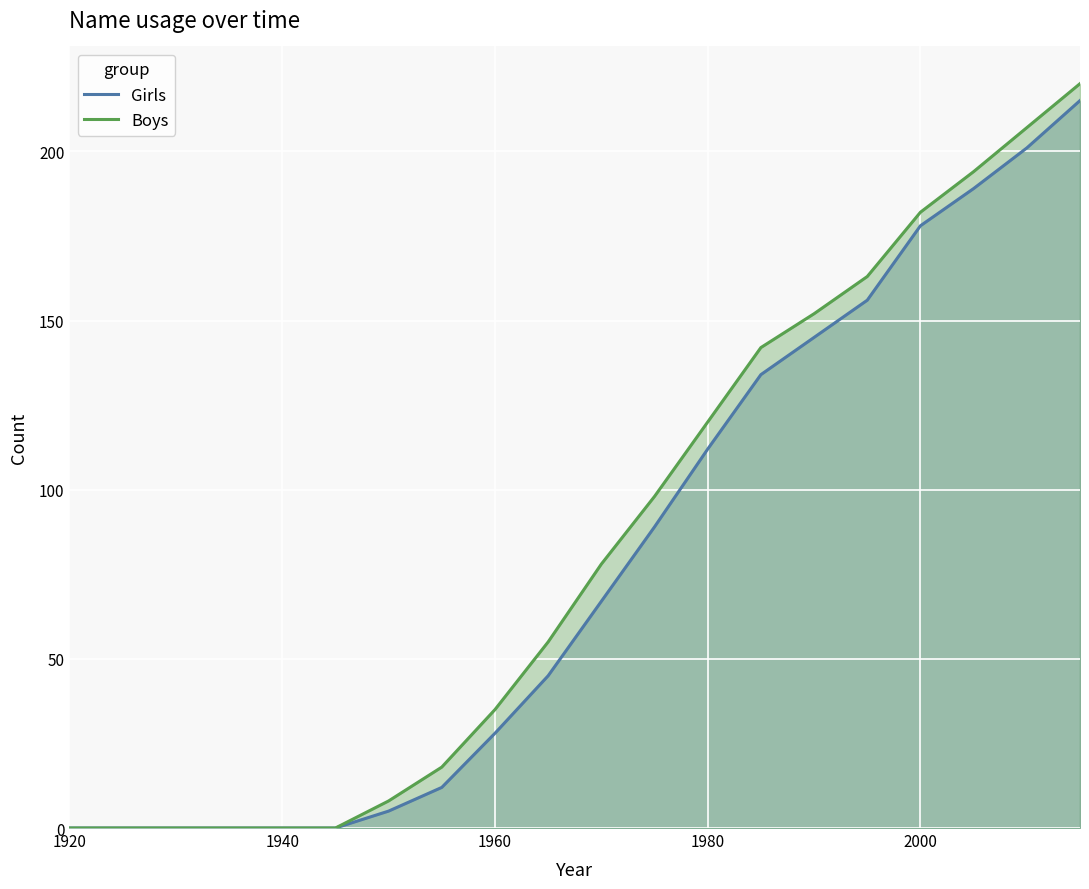

True or false: Boys has a value of 0 at 1920.

True